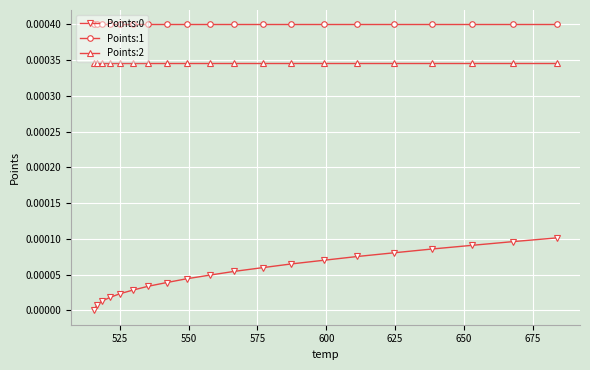

At how many categories does at least one series exceed 0?

20